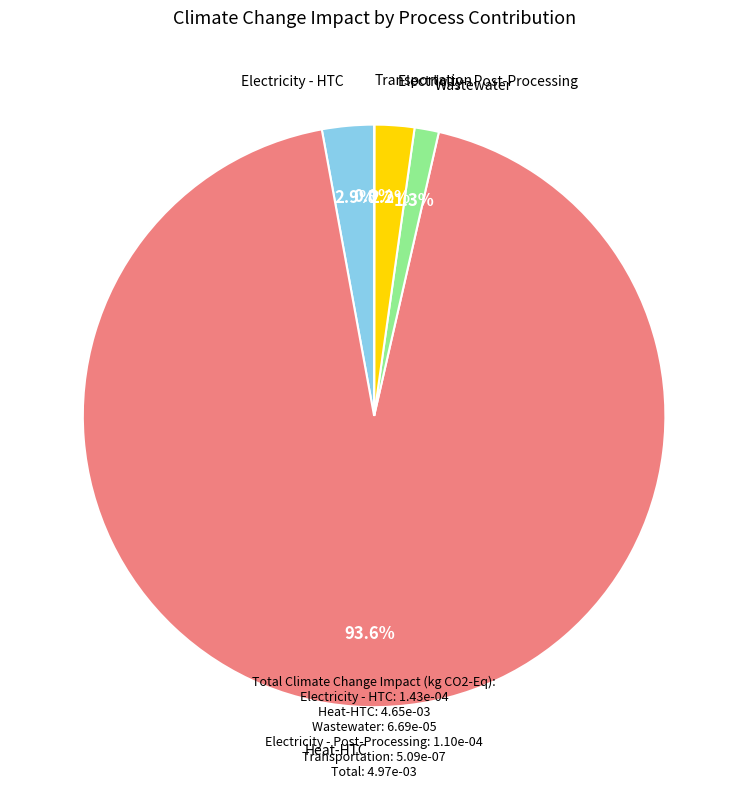

Is there any slice that represents more than half of the pie?

Yes